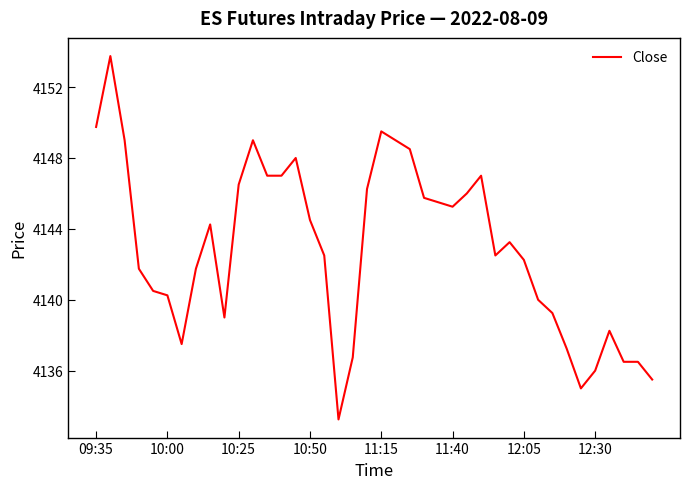

Does the chart display data point markers on the line(s)?

No